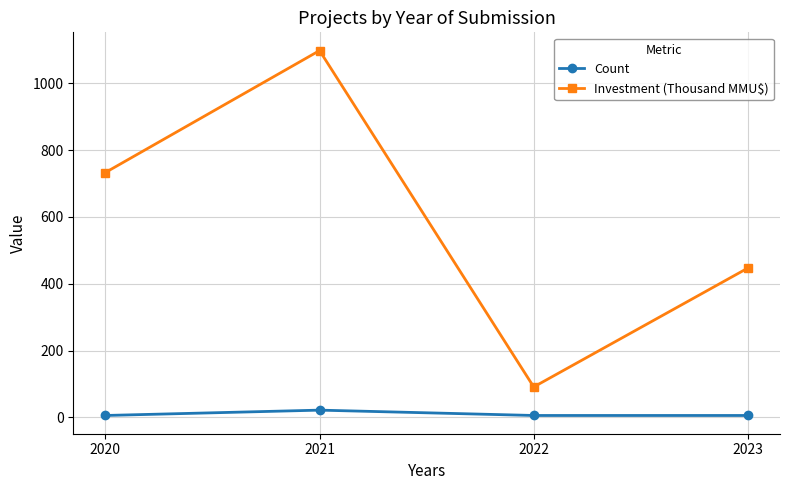

What is the value of the Investment (Thousand MMU$) point at the 1st from the left?

733.1